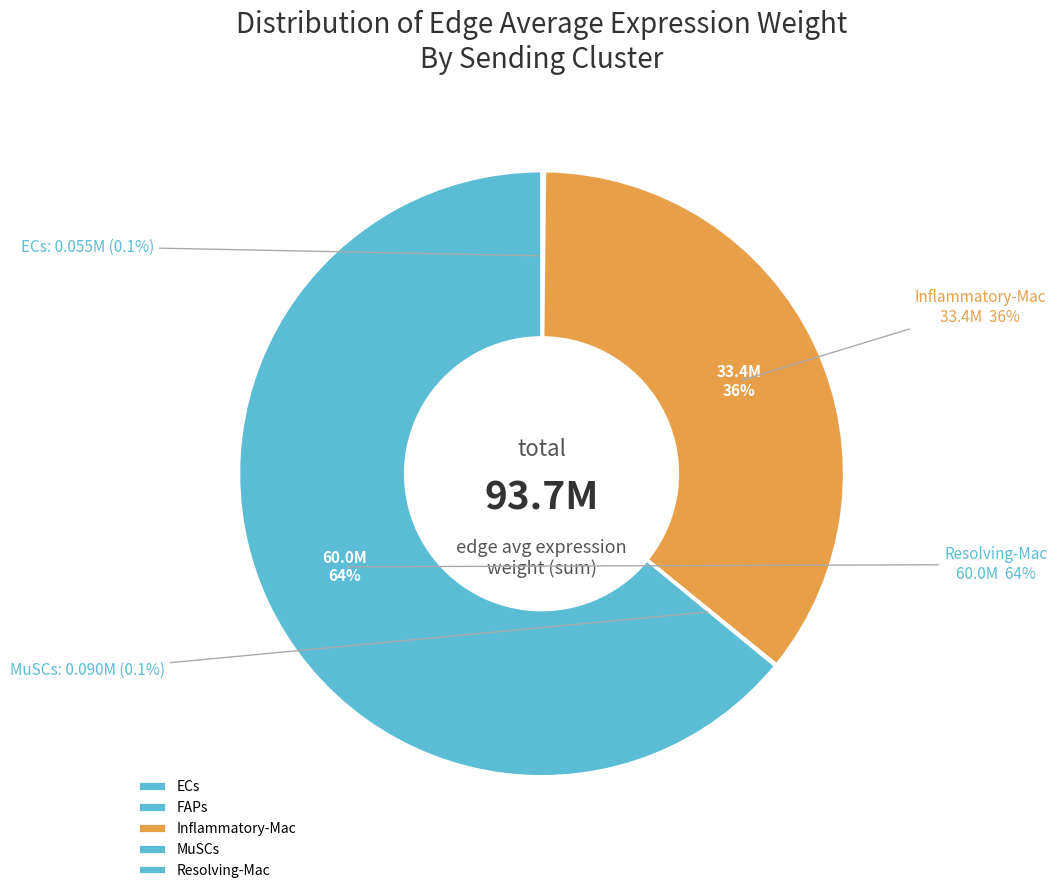

The MuSCs slice represents 7% of the pie. True or false?

False